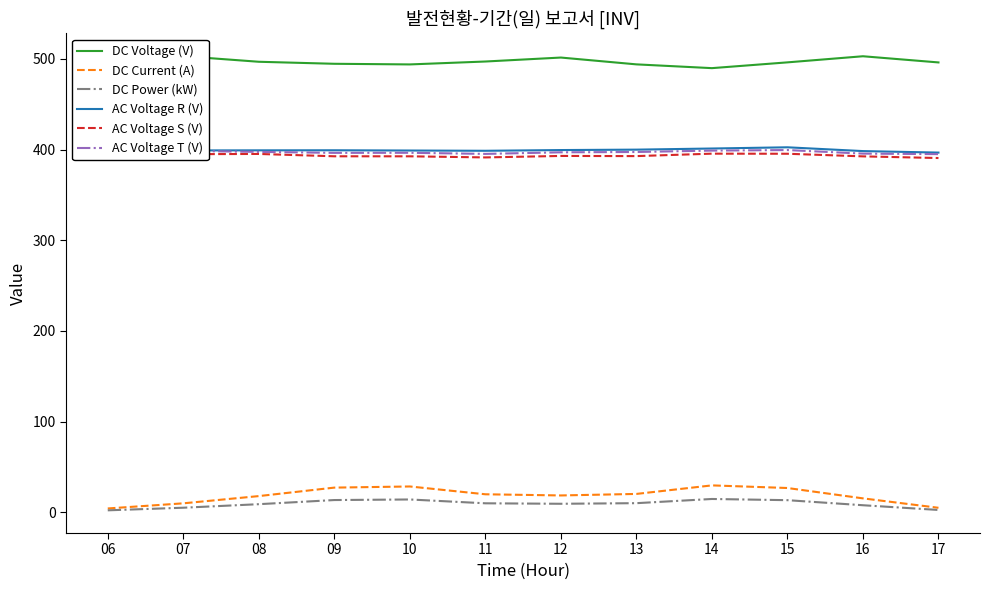

Reading left to right, what are all the values shown in this chart?

DC Voltage (V): 497.3	503.0	496.8	494.6	493.9	497.1	501.4	493.9	489.8	496.1	502.9	496.1
DC Current (A): 4.2	9.8	17.8	27.1	28.4	19.8	18.5	20.2	29.6	26.7	15.3	4.9
DC Power (kW): 2.1	5.0	8.9	13.4	14.1	9.8	9.3	10.0	14.6	13.3	7.7	2.5
AC Voltage R (V): 397.2	399.0	399.1	399.2	398.9	398.6	399.4	399.9	401.1	402.5	398.3	396.6
AC Voltage S (V): 393.8	394.9	395.1	392.6	392.5	391.3	392.9	392.8	395.4	395.4	392.5	390.6
AC Voltage T (V): 397.2	398.5	397.4	396.3	396.4	395.2	396.9	397.3	398.8	399.4	395.5	395.0